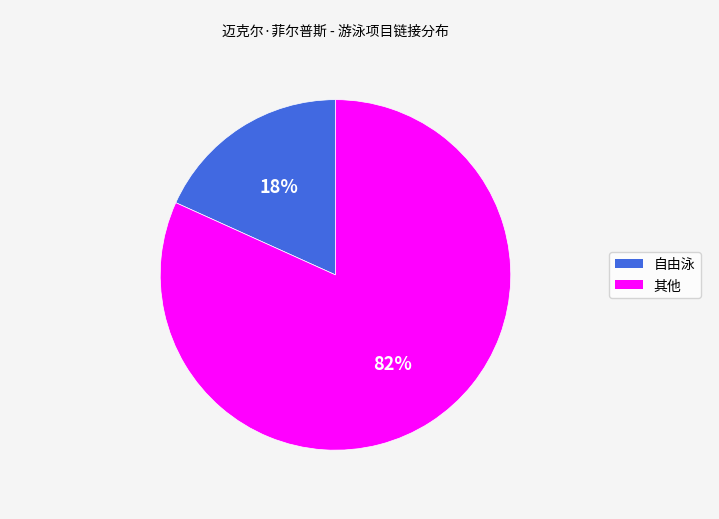

What is the smallest slice in the pie chart?

自由泳